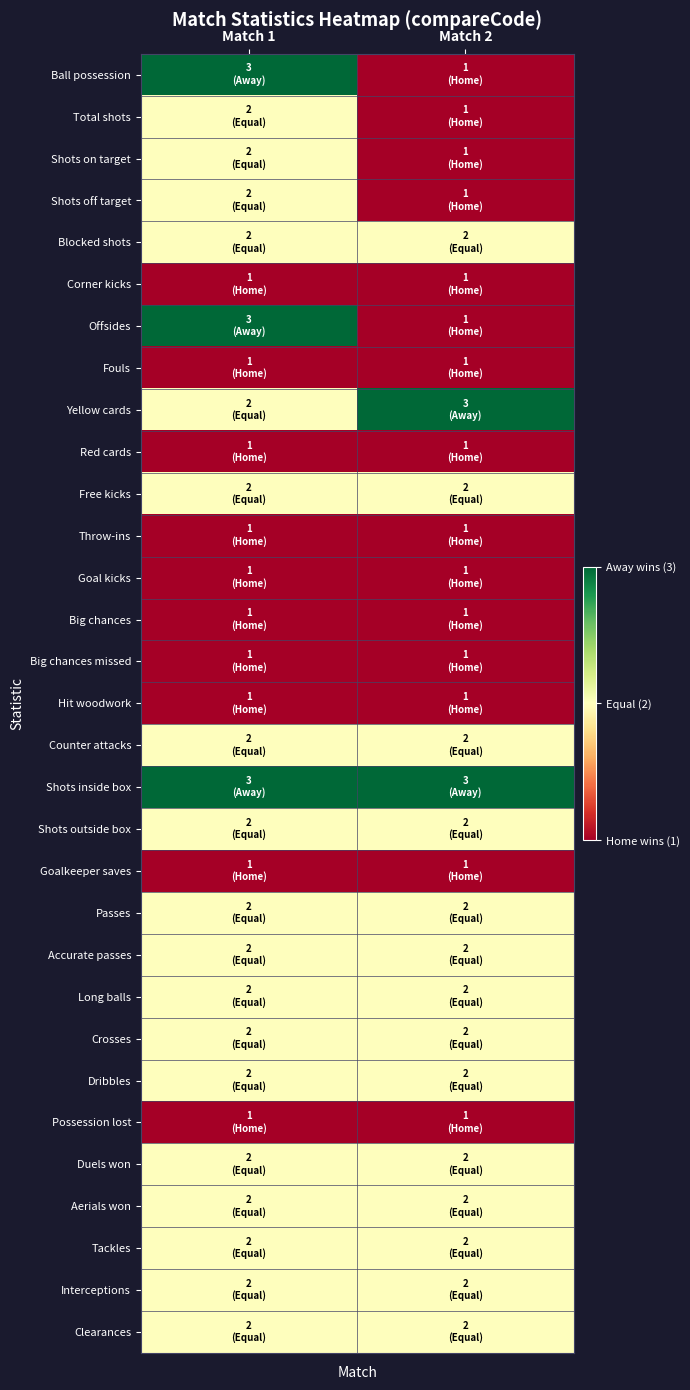

At which category does the chart reach its peak across all series?

Match 1